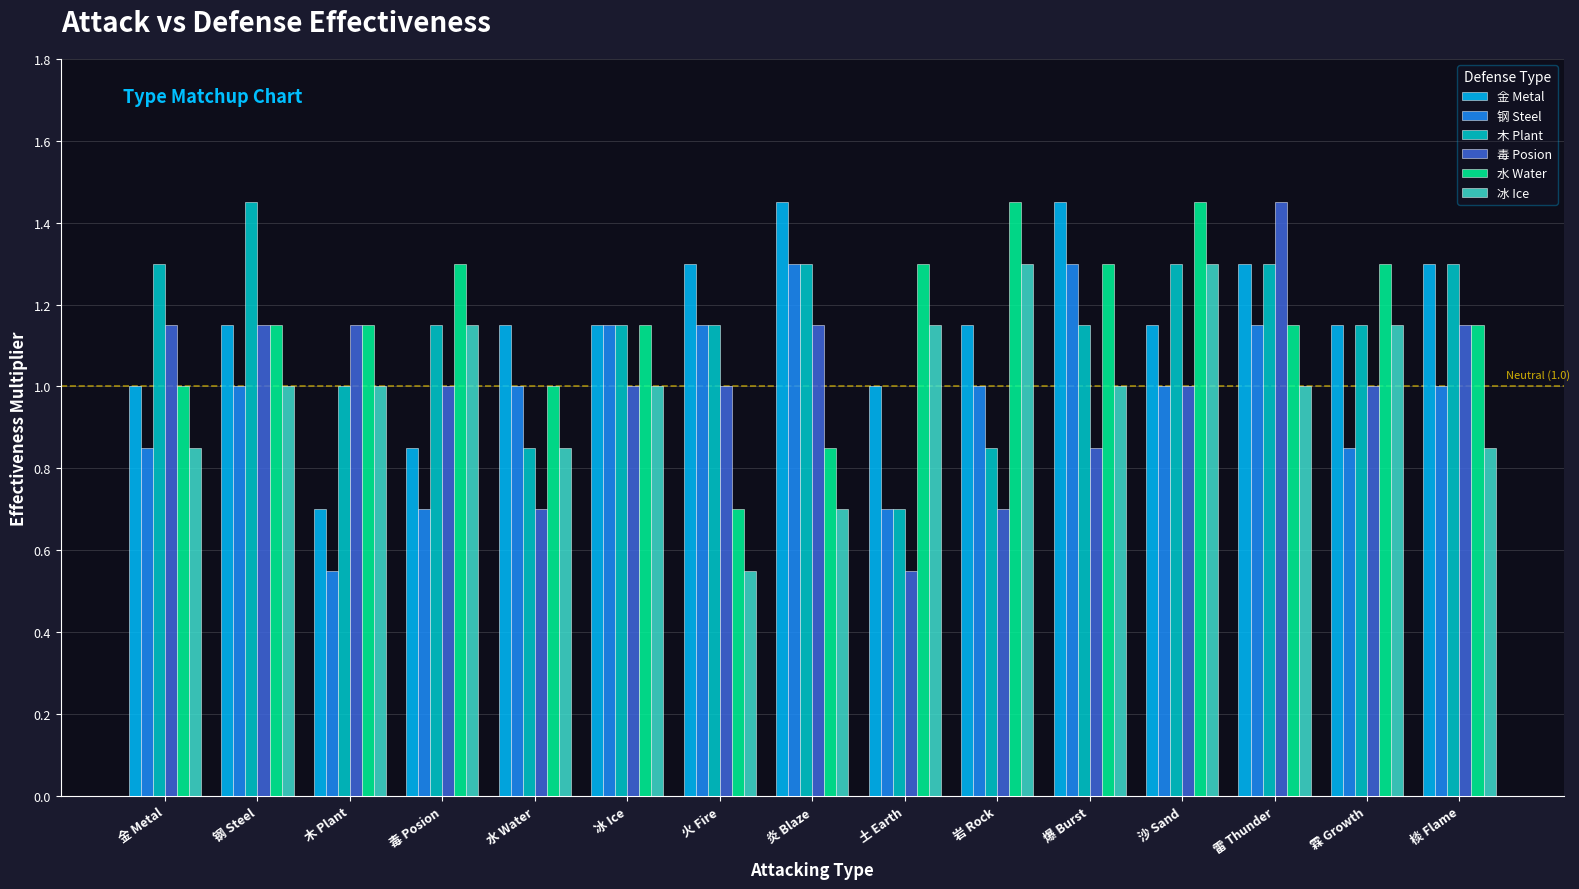

Which series has the largest range (max minus min)?

毒 Posion